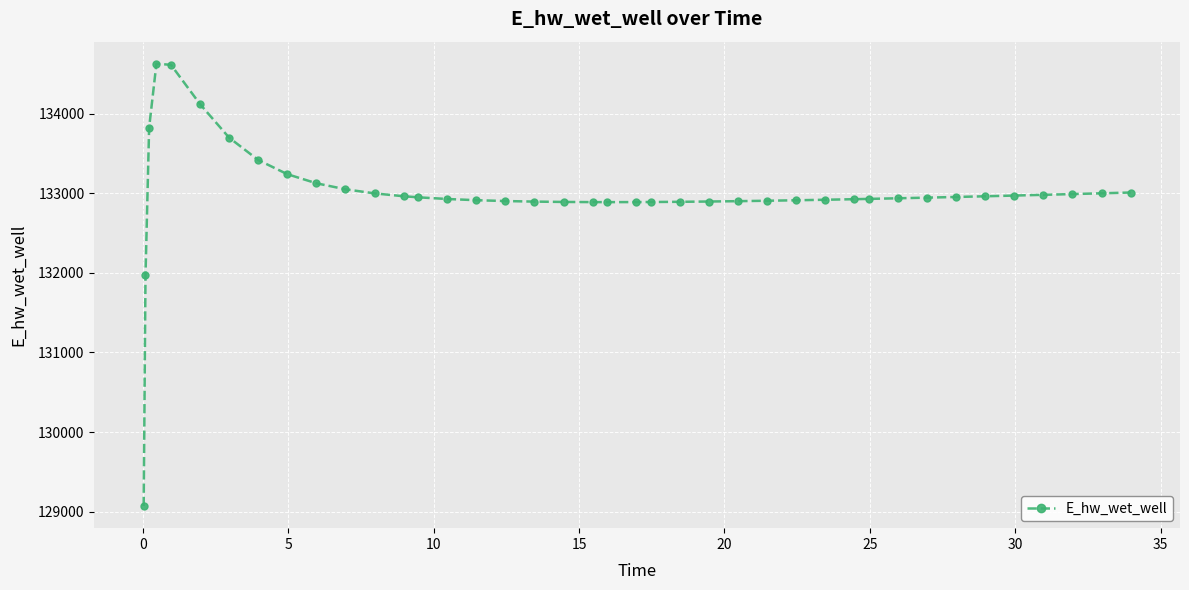

What is the value of the 31st point from the left?

132930.1